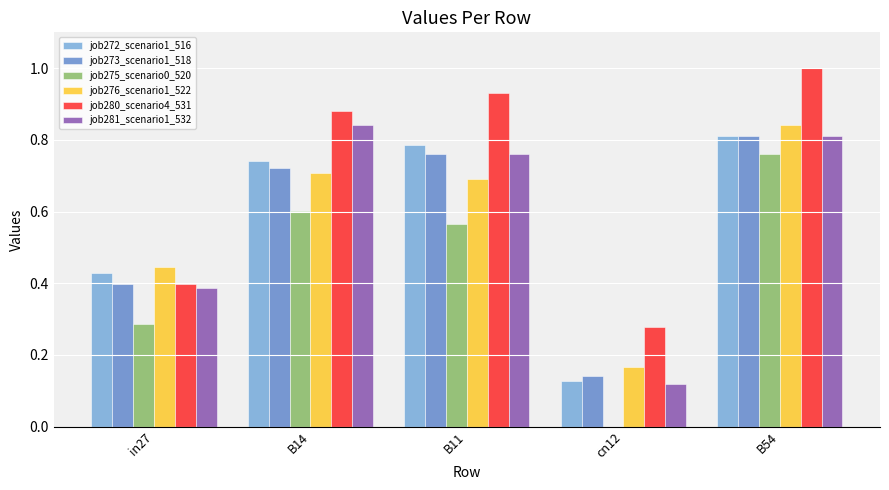

Is the value of job275_scenario0_520 at B14 greater than the value of job280_scenario4_531 at in27?

Yes